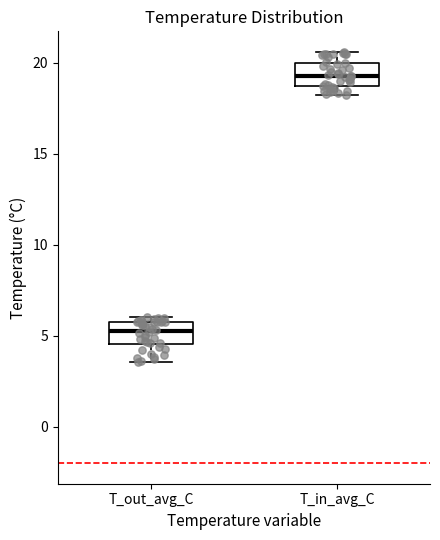

Reading left to right, read every box against the y-axis: the position of its median line, the range the box covers, and the ends of its whiskers. The values are not printed on the chart, so give them approximately, as read against the axis.

T_out_avg_C: median 5.5, box 4.5 to 6.0, whiskers 3.5 to 6.0 (just above the box's upper edge)
T_in_avg_C: median 19.5, box 18.5 to 20.0, whiskers 18.5 (just below the box's lower edge) to 20.5